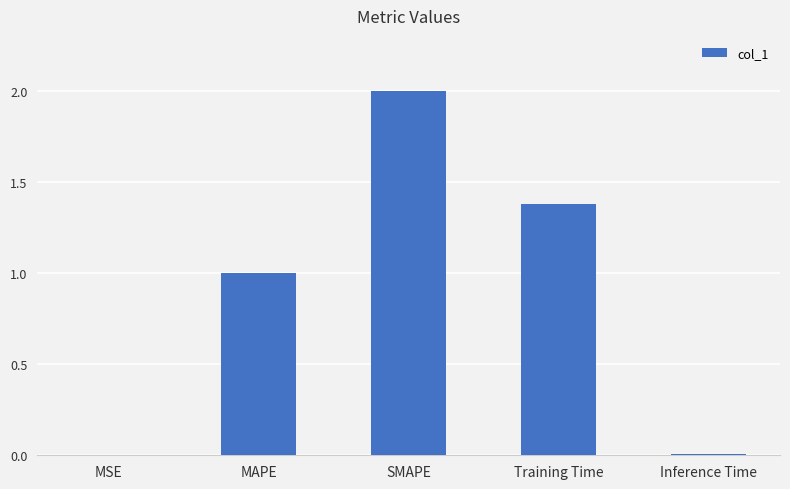

How many categories are shown in the chart?

5